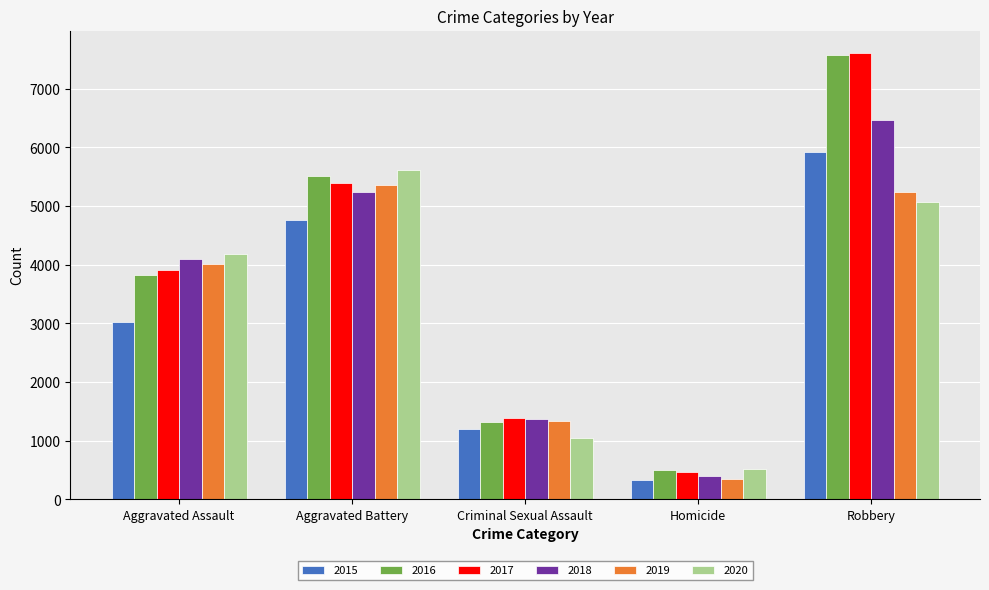

At how many categories does at least one series exceed 7452?

1